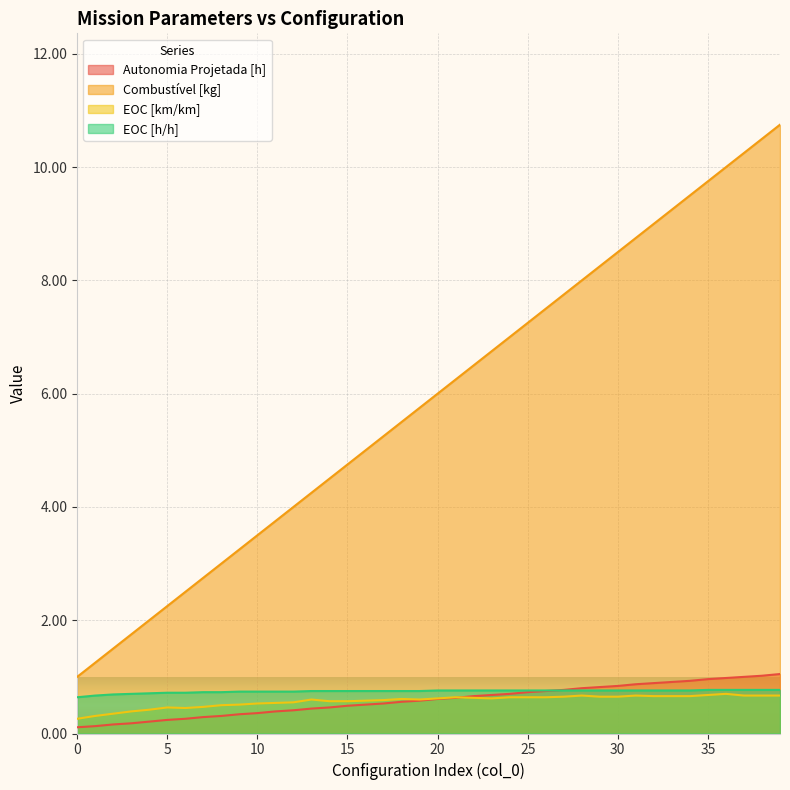

Reading right to left, transcribe all the data shown in this chart.

Autonomia Projetada [h]: 39=1.1	38=1.0	37=1.0	36=1.0	35=1.0	34=0.9	33=0.9	32=0.9	31=0.9	30=0.8	29=0.8	28=0.8	27=0.8	26=0.8	25=0.7	24=0.7	23=0.7	22=0.7	21=0.6	20=0.6	19=0.6	18=0.6	17=0.5	16=0.5	15=0.5	14=0.5	13=0.4	12=0.4	11=0.4	10=0.4	9=0.3	8=0.3	7=0.3	6=0.3	5=0.2	4=0.2	3=0.2	2=0.2	1=0.1	0=0.1
Combustível [kg]: 39=10.8	38=10.5	37=10.2	36=10.0	35=9.8	34=9.5	33=9.2	32=9.0	31=8.8	30=8.5	29=8.2	28=8.0	27=7.8	26=7.5	25=7.2	24=7.0	23=6.8	22=6.5	21=6.2	20=6.0	19=5.8	18=5.5	17=5.2	16=5.0	15=4.8	14=4.5	13=4.2	12=4.0	11=3.8	10=3.5	9=3.2	8=3.0	7=2.8	6=2.5	5=2.2	4=2.0	3=1.8	2=1.5	1=1.2	0=1.0
EOC [km/km]: 39=0.7	38=0.7	37=0.7	36=0.7	35=0.7	34=0.7	33=0.7	32=0.7	31=0.7	30=0.7	29=0.7	28=0.7	27=0.7	26=0.6	25=0.6	24=0.6	23=0.6	22=0.6	21=0.6	20=0.6	19=0.6	18=0.6	17=0.6	16=0.6	15=0.6	14=0.6	13=0.6	12=0.6	11=0.5	10=0.5	9=0.5	8=0.5	7=0.5	6=0.5	5=0.5	4=0.4	3=0.4	2=0.3	1=0.3	0=0.3
EOC [h/h]: 39=0.8	38=0.8	37=0.8	36=0.8	35=0.8	34=0.8	33=0.8	32=0.8	31=0.8	30=0.8	29=0.8	28=0.8	27=0.8	26=0.8	25=0.8	24=0.8	23=0.8	22=0.8	21=0.8	20=0.8	19=0.8	18=0.8	17=0.8	16=0.8	15=0.8	14=0.8	13=0.8	12=0.7	11=0.7	10=0.7	9=0.7	8=0.7	7=0.7	6=0.7	5=0.7	4=0.7	3=0.7	2=0.7	1=0.7	0=0.6